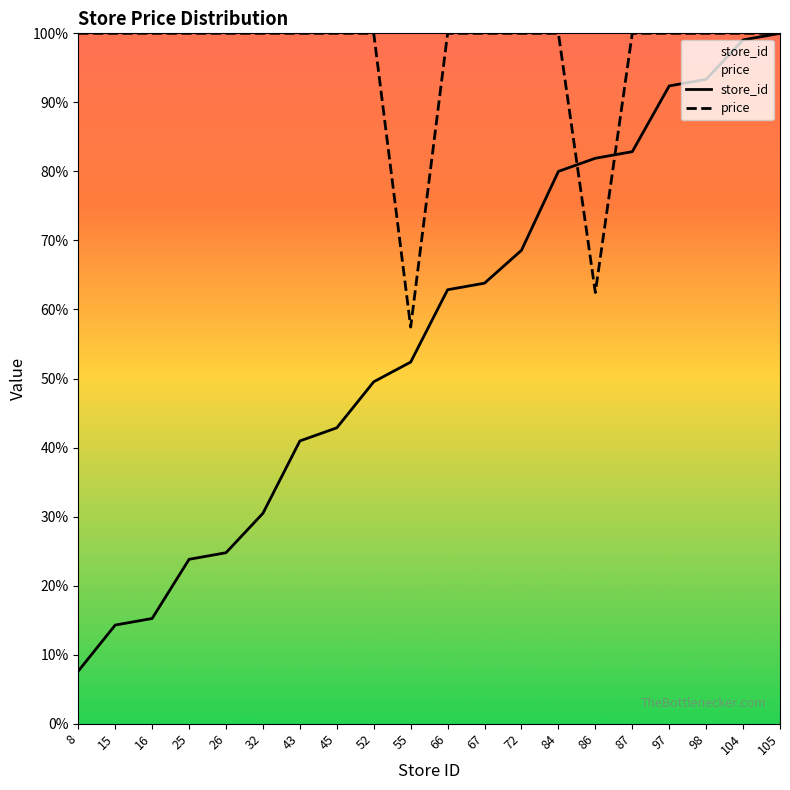

How many series are shown in this chart?

2